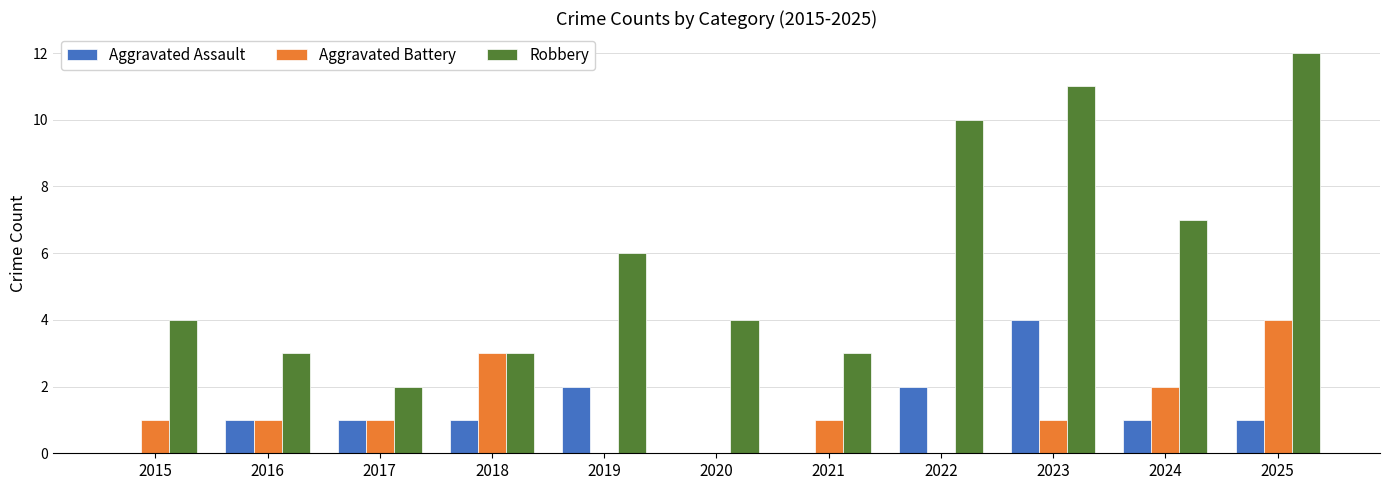

Count the Aggravated Battery values in the range 0 to 2.

9